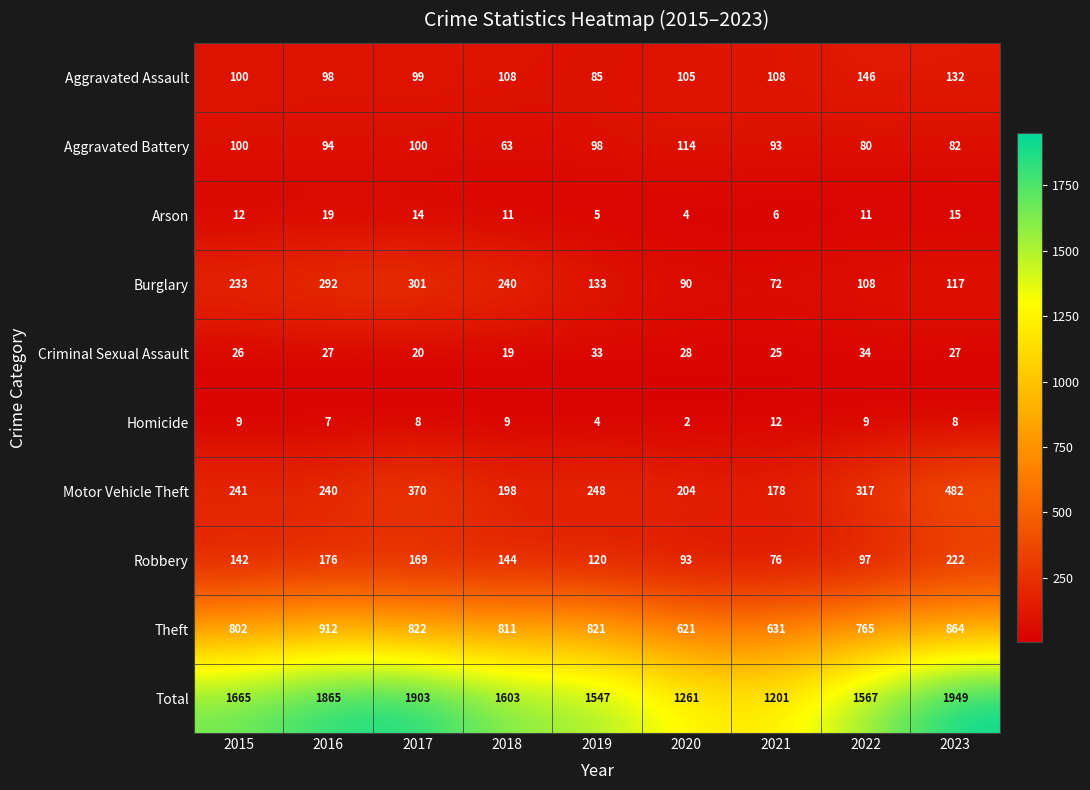

What is the total value across all series at 2022?

3134